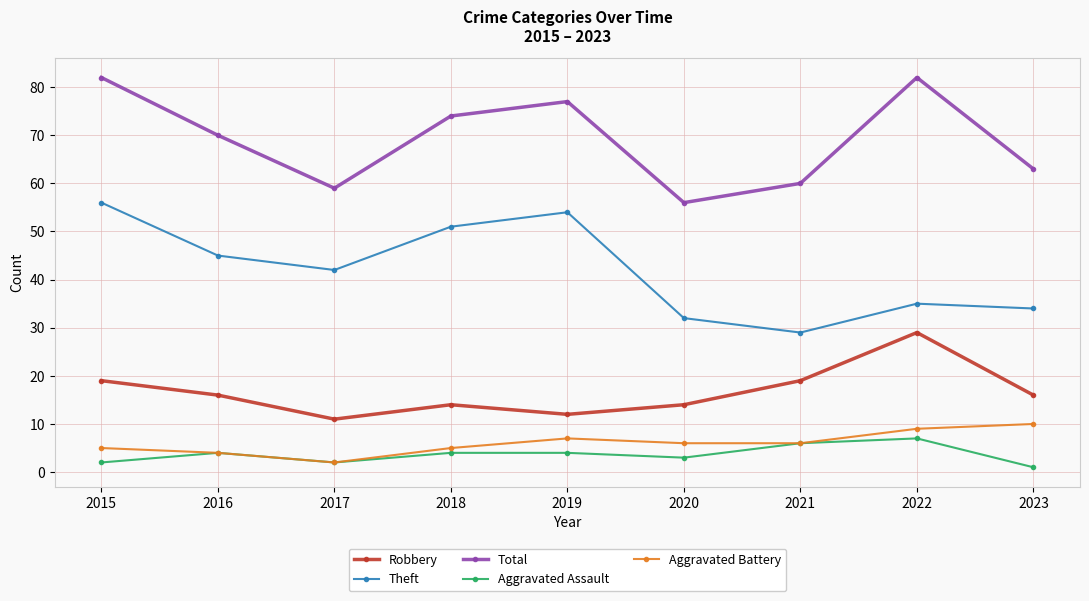

What is the smallest value displayed?

1